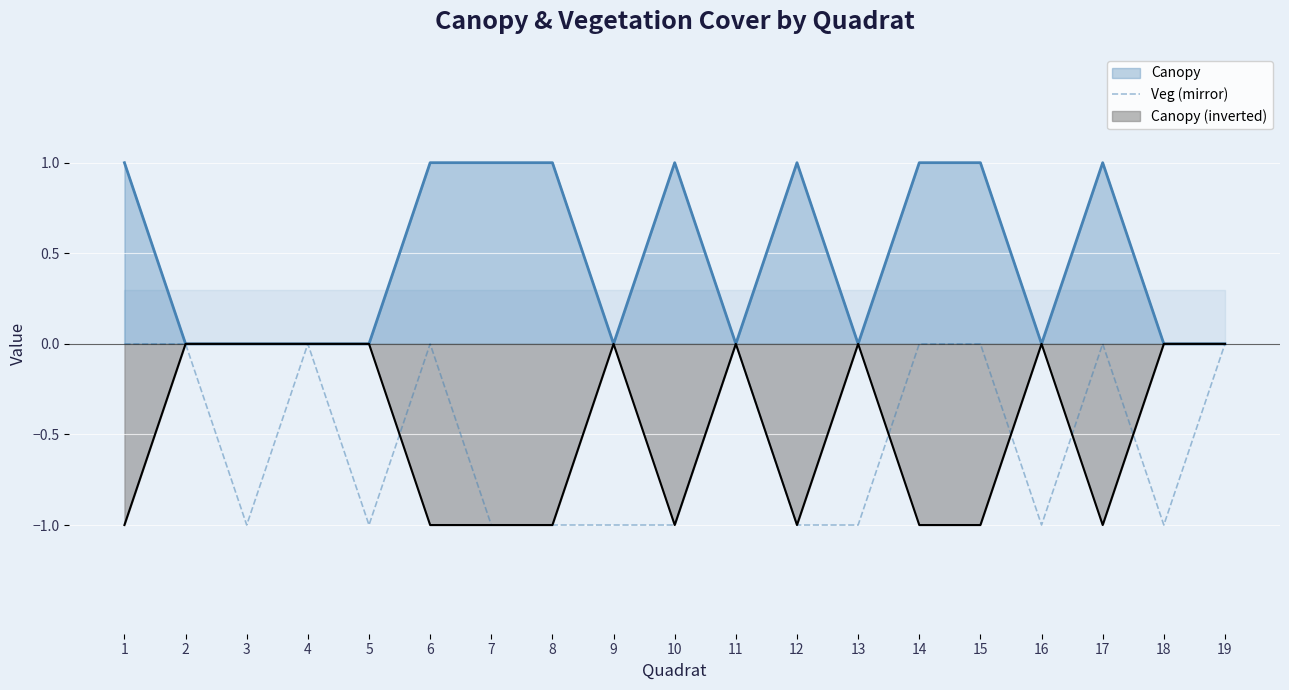

What is the change in value from 3 to 19?

+1